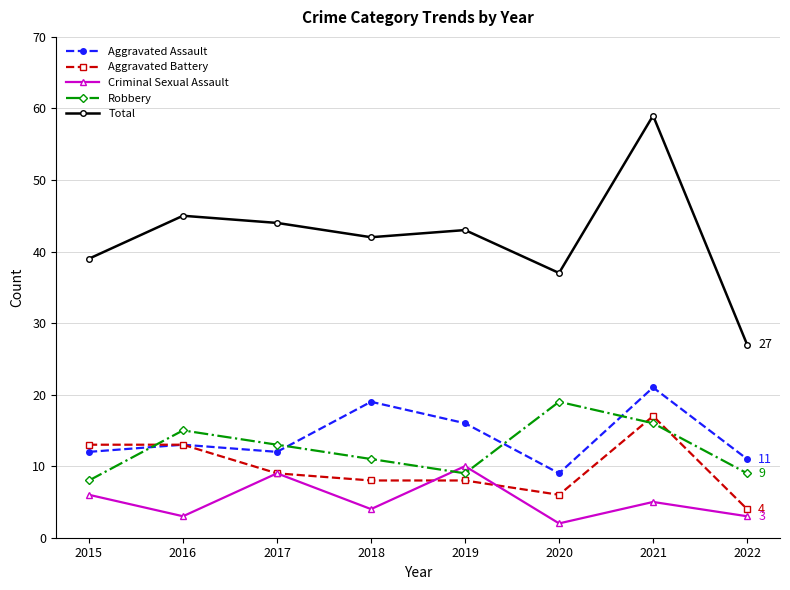

What is the minimum value for Criminal Sexual Assault?

2